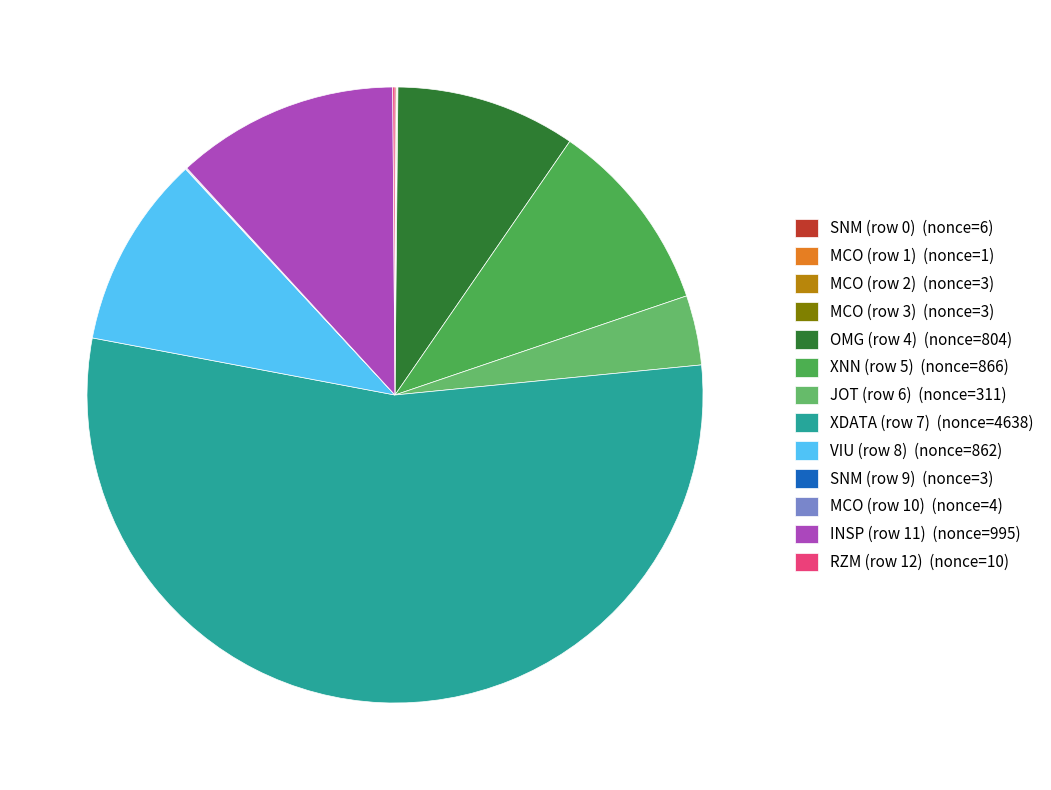

What is the largest slice in the pie chart?

XDATA (row 7)